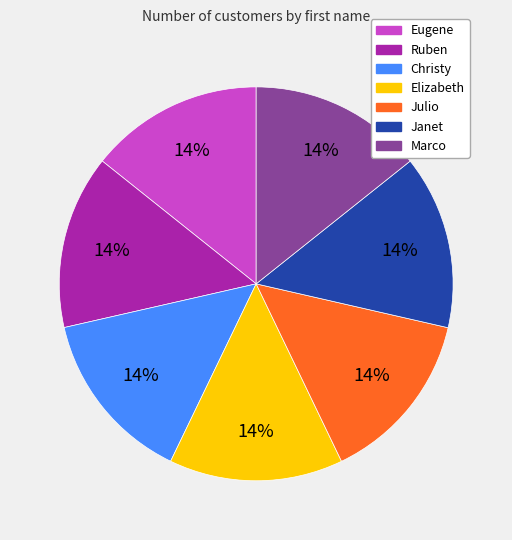

True or false: Eugene accounts for 14% of the total.

True